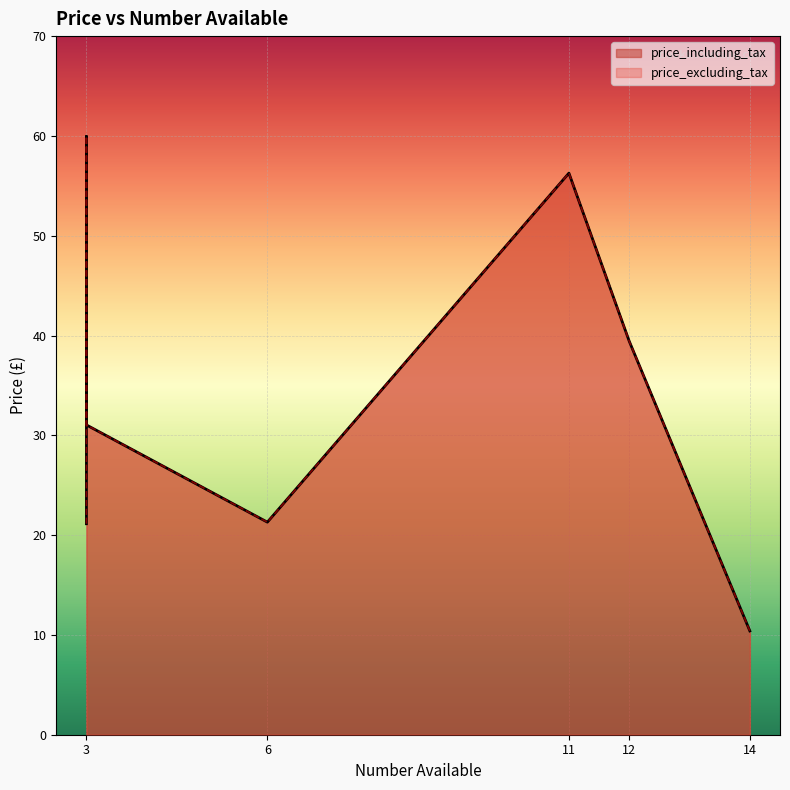

Which has a higher value, 11 or 3?

11